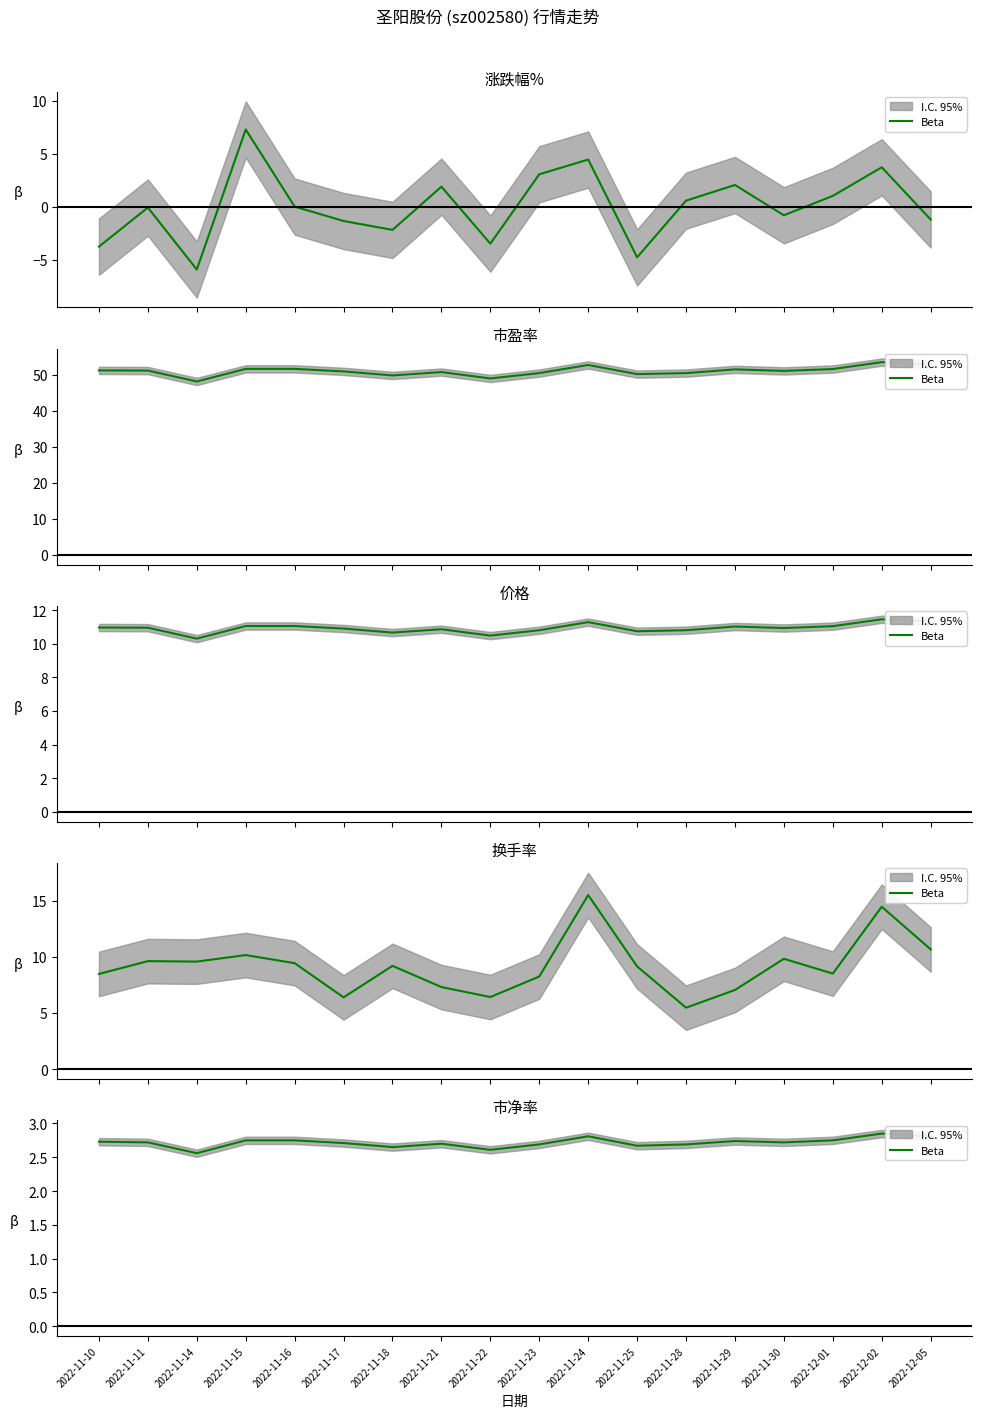

How many lines are shown in the chart?

1